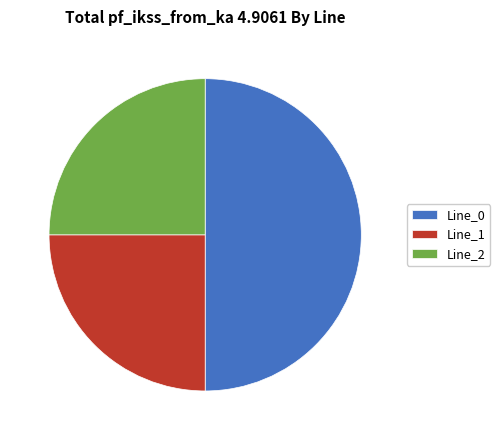

Which has a higher value, Line_2 or Line_0?

Line_0